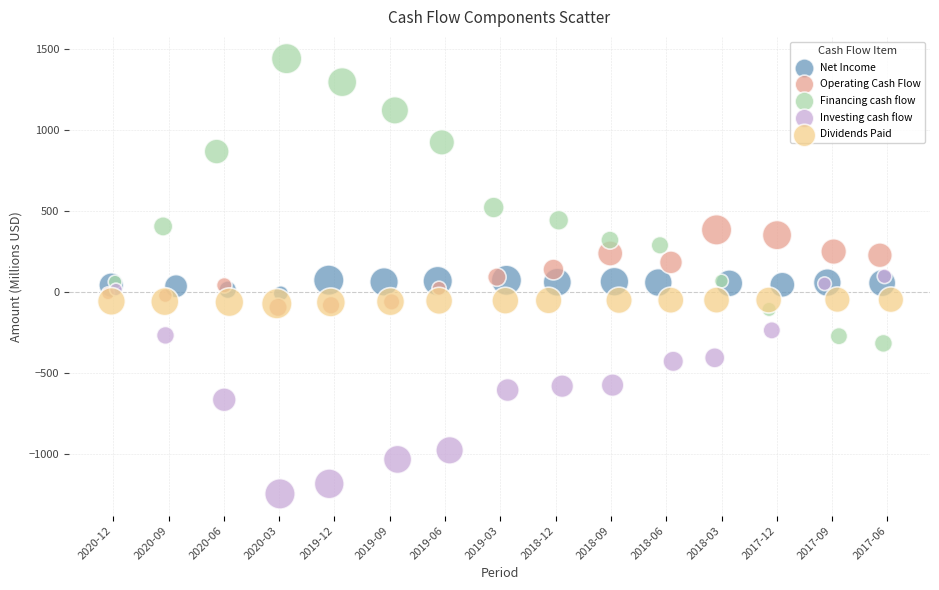

Which series reaches the maximum Y coordinate?

Financing cash flow